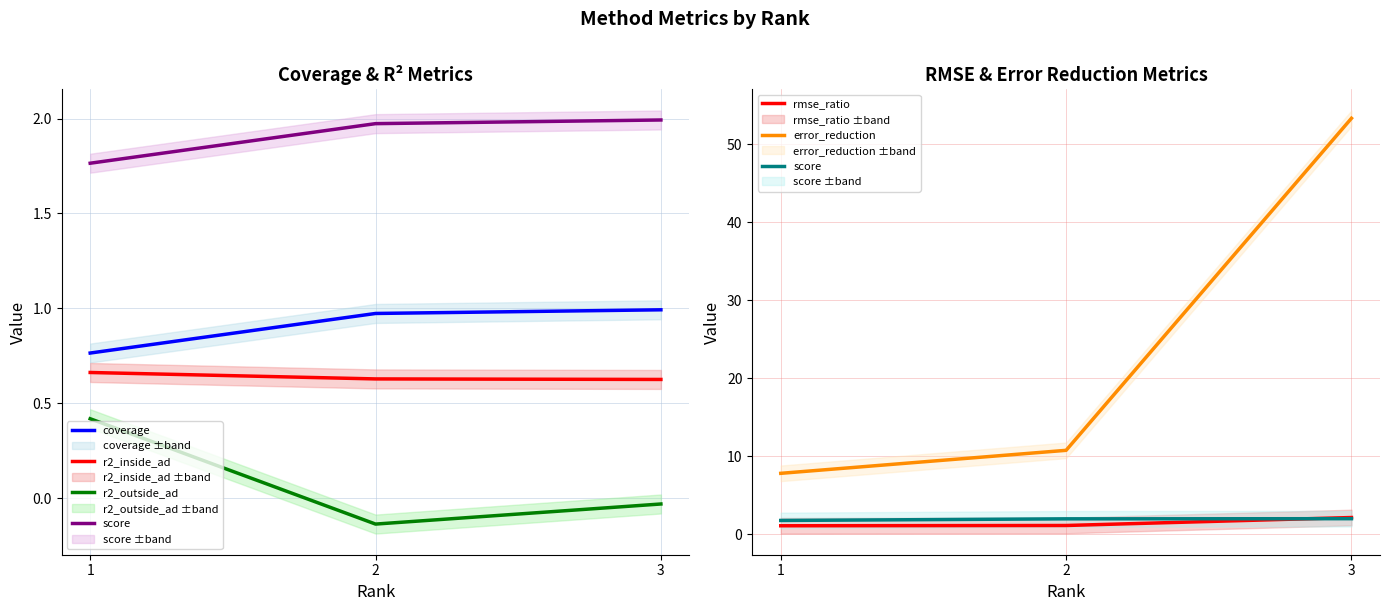

What is the difference between the maximum and minimum values in the score series?

0.2